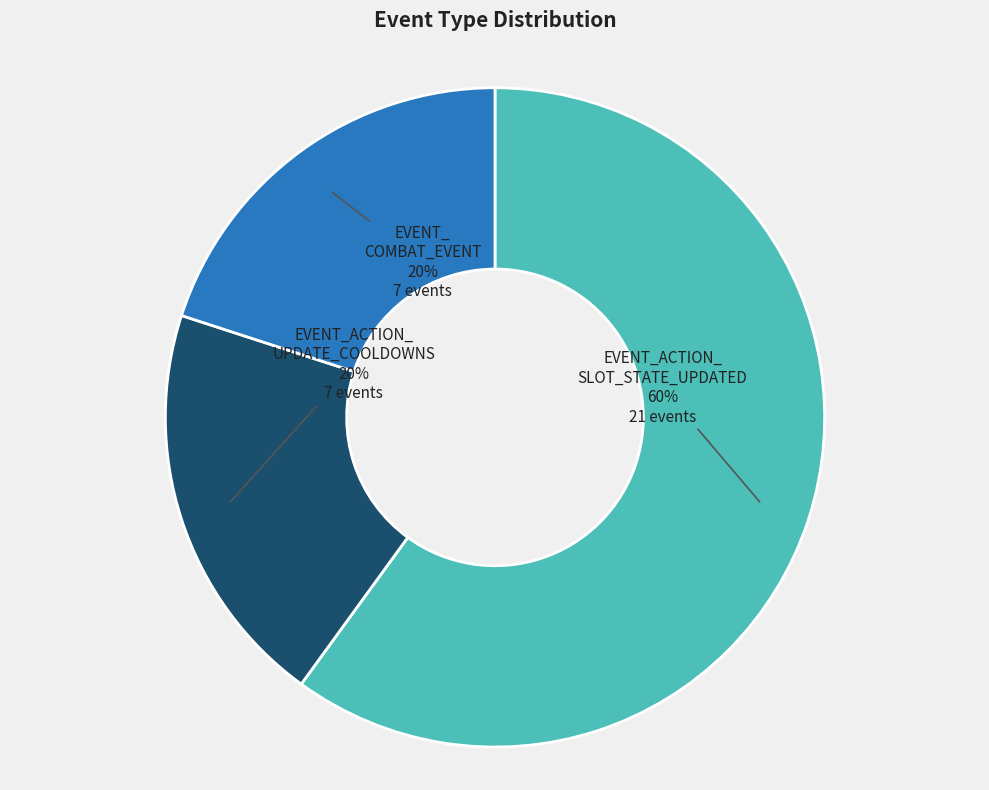

To the nearest percent, what is the difference between the largest and smallest slice percentages?

40%